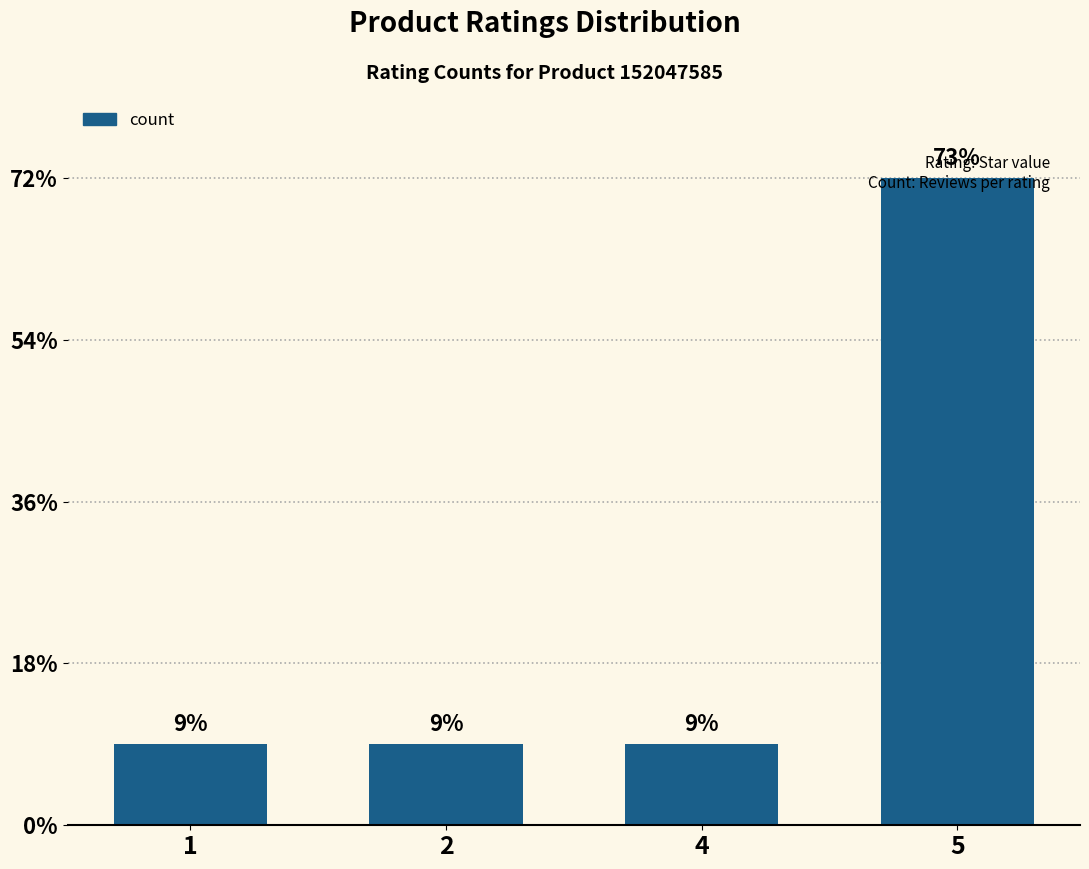

Does the chart contain any negative values?

No